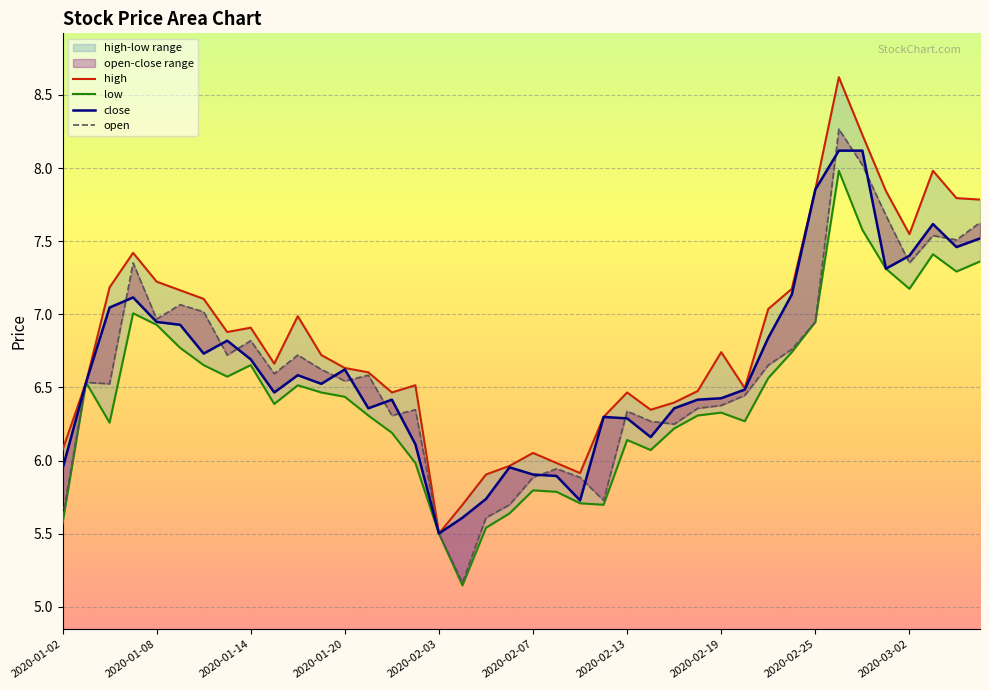

What is the label of the 25th point from the right?

2020-01-23